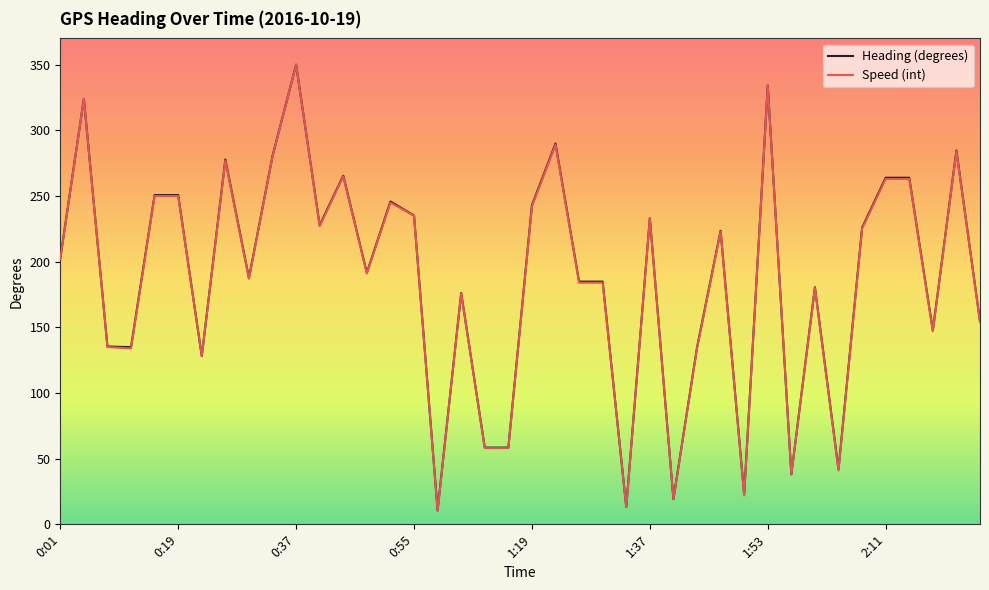

Which series has the largest range (max minus min)?

Speed (int)